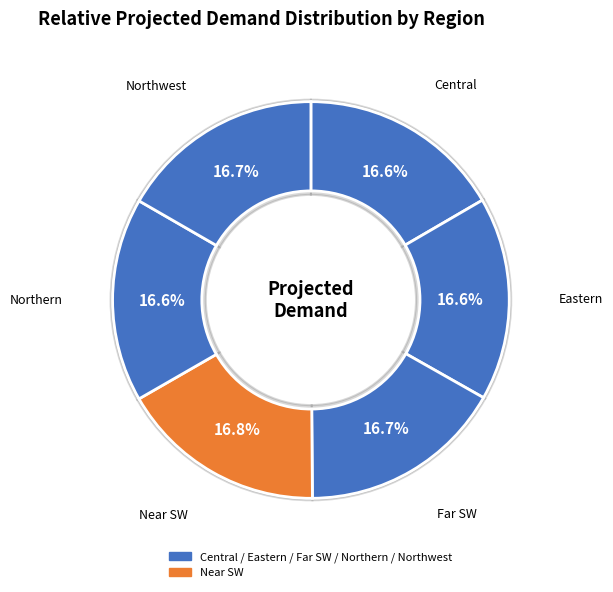

What is the largest slice in the pie chart?

Near SW